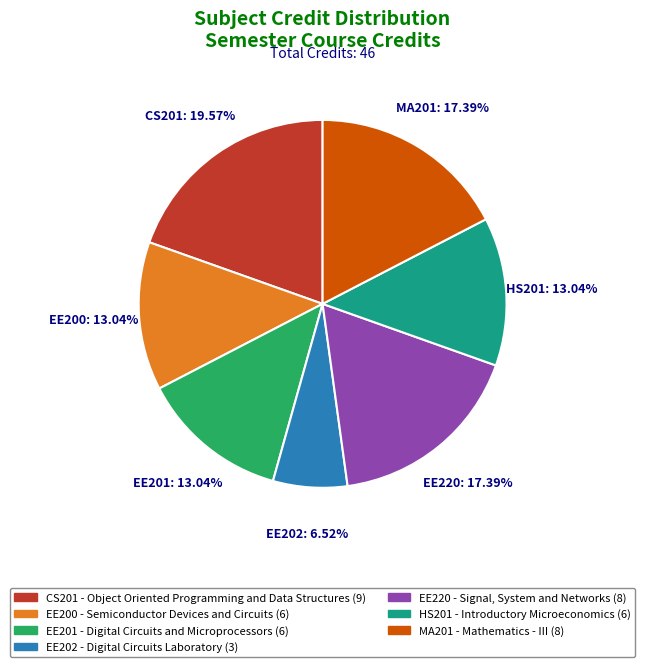

Between EE202 and MA201, which is larger?

MA201